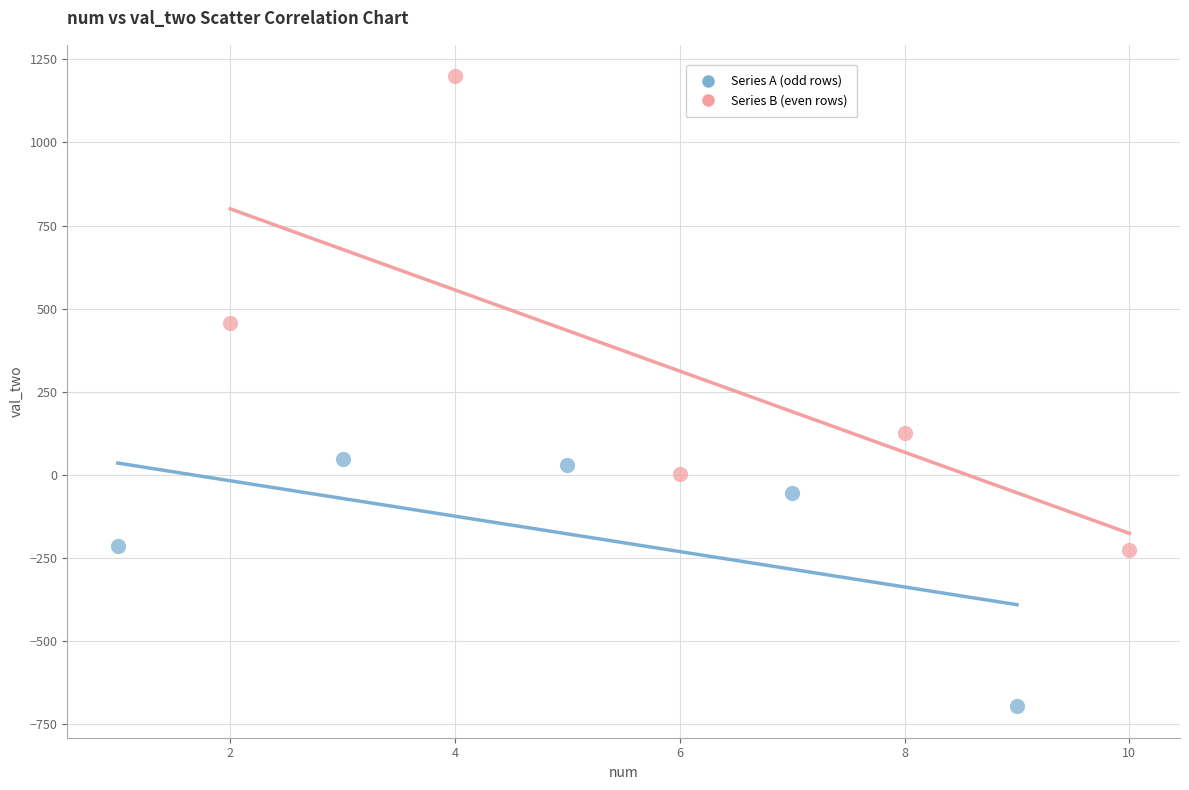

Which series reaches the minimum Y coordinate?

Series A (odd rows)